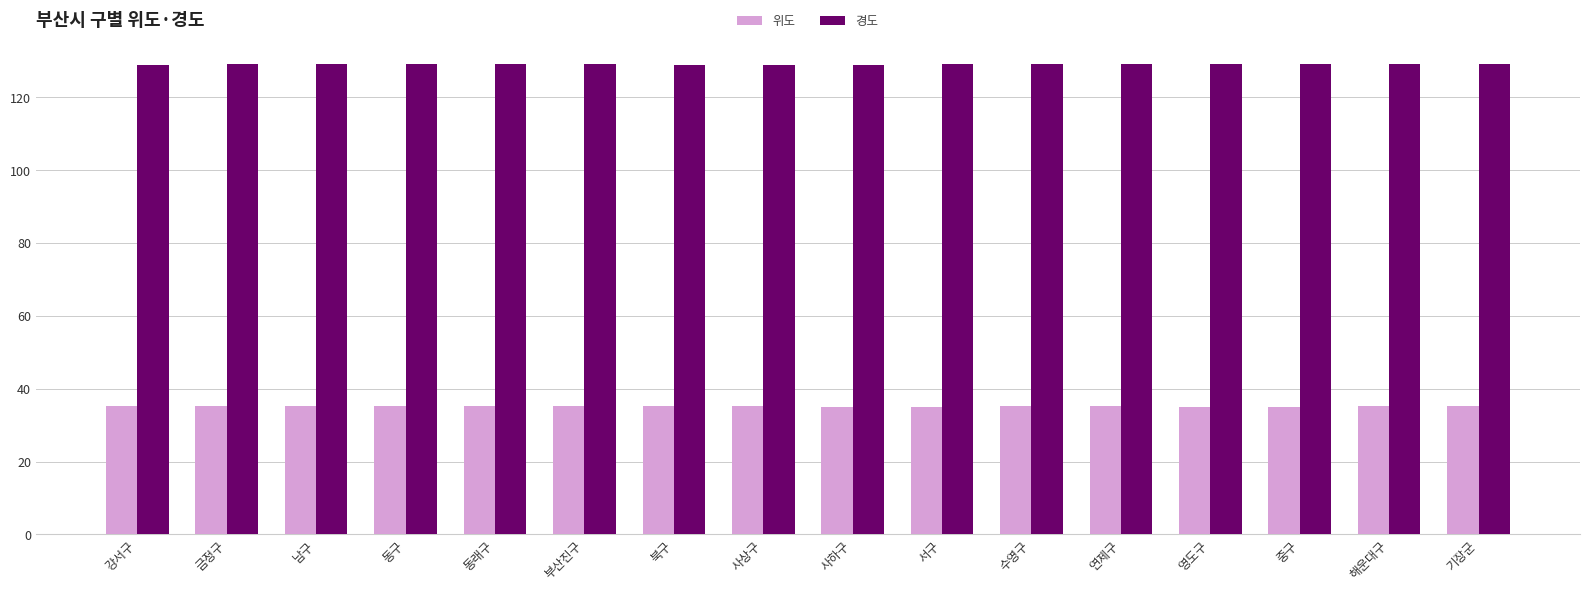

At how many categories does at least one series exceed 82?

16